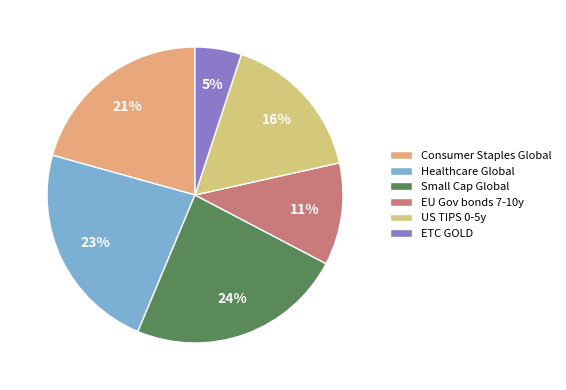

To the nearest percent, what is the combined percentage of Healthcare Global and Small Cap Global?

47%